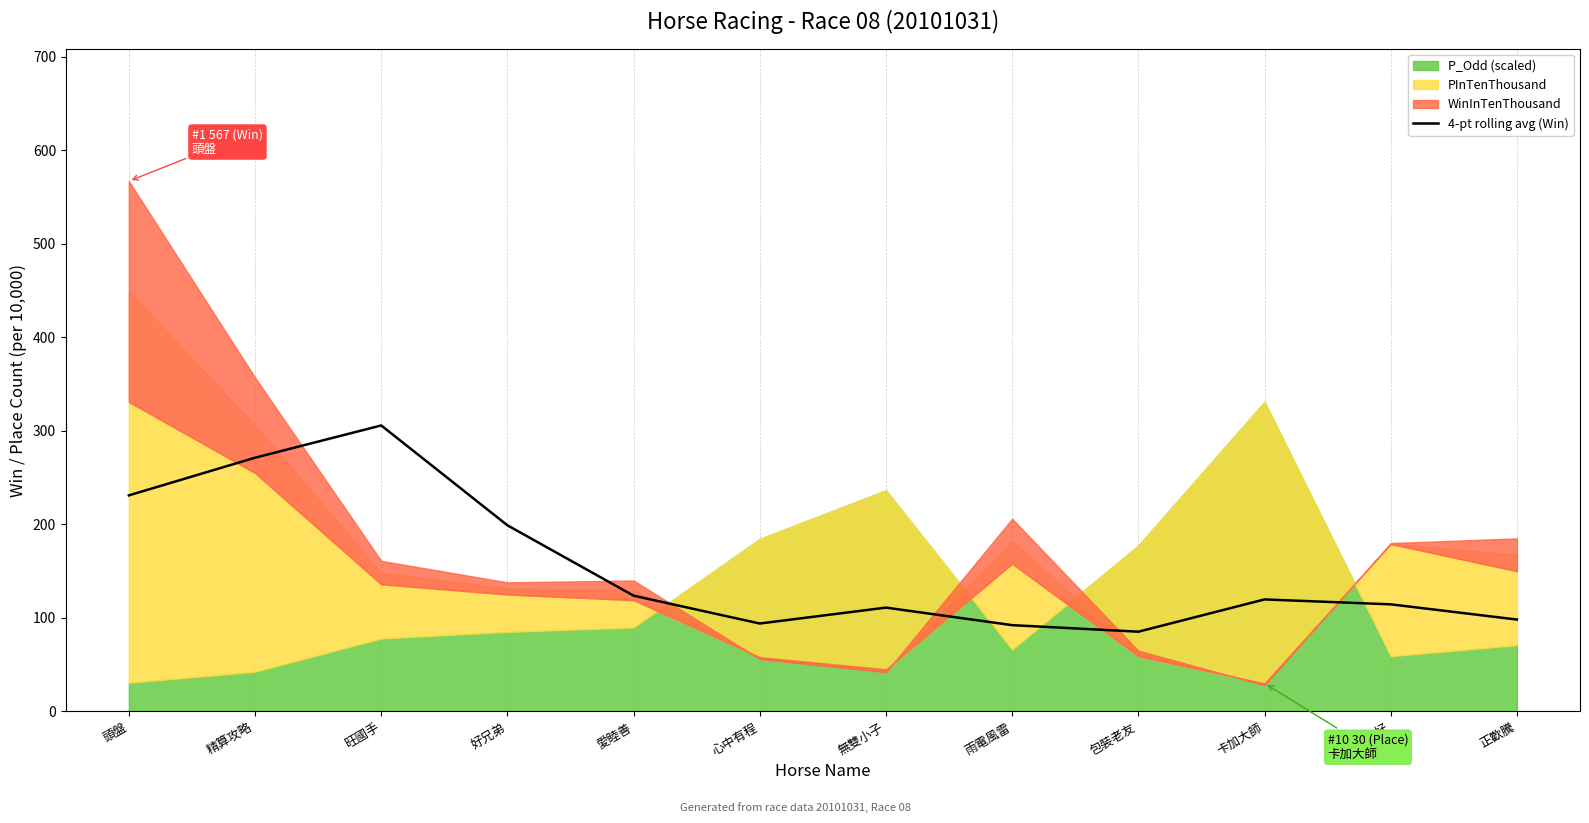

At which label does 4-pt rolling avg (Win) reach its peak?

旺國手